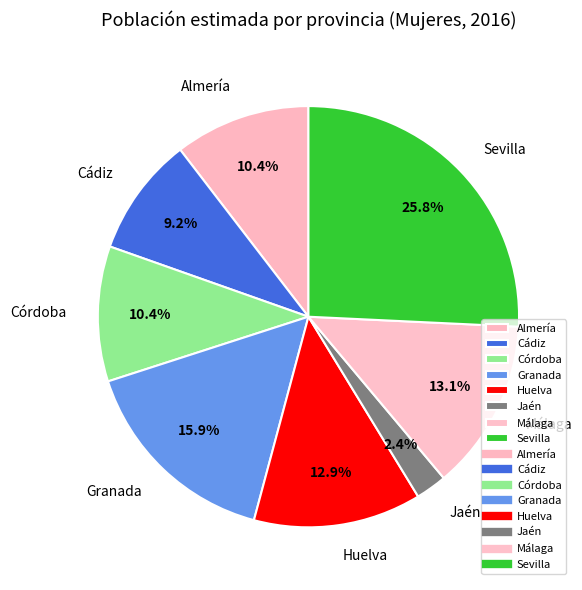

Which slice is the smallest?

Jaén